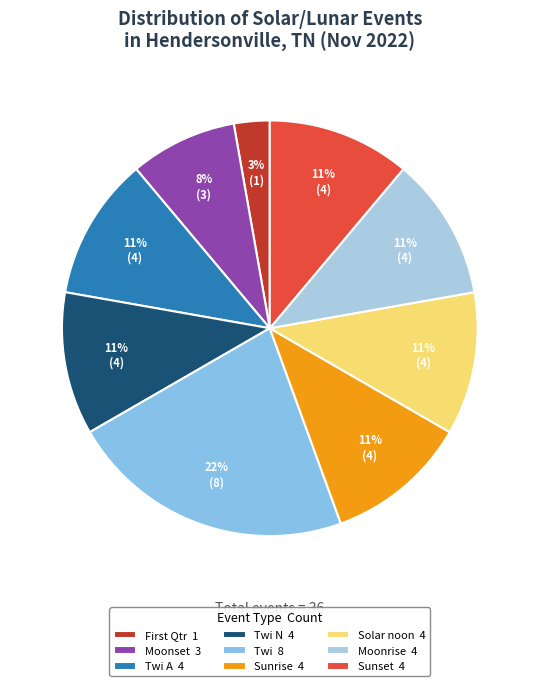

How many segments does this pie chart have?

9